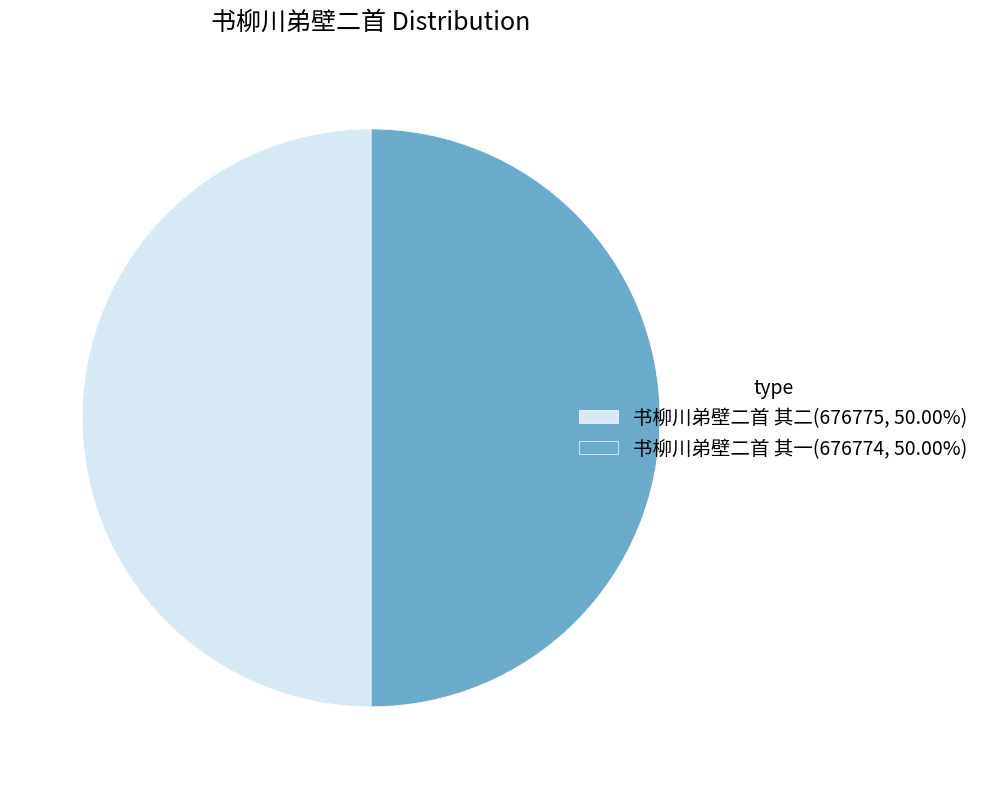

Do 书柳川弟壁二首 其二(676775, 50.00%) and 书柳川弟壁二首 其一(676774, 50.00%) together represent more than half of the pie?

Yes